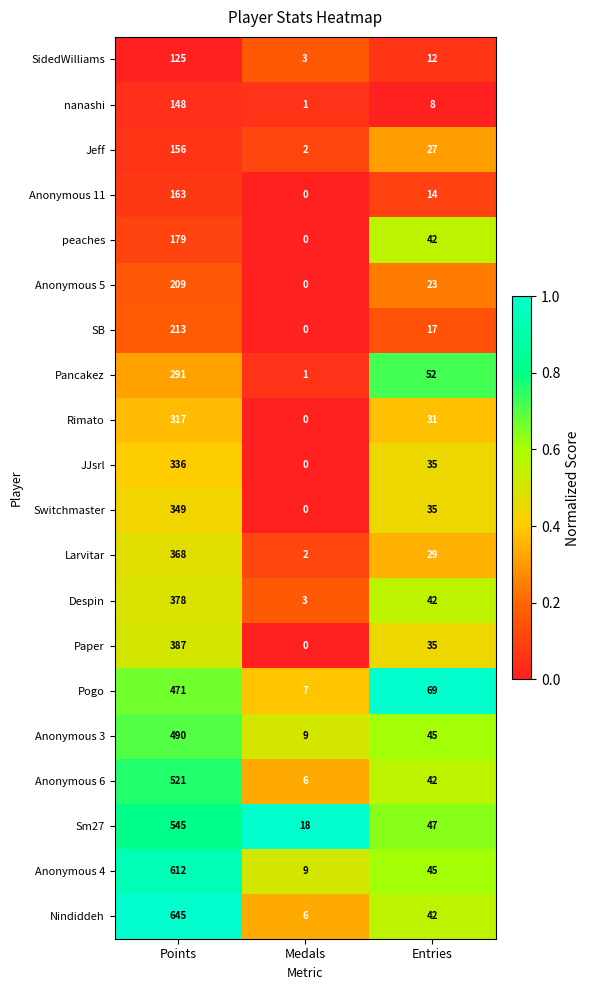

What is the sum of all JJsrl values?

371